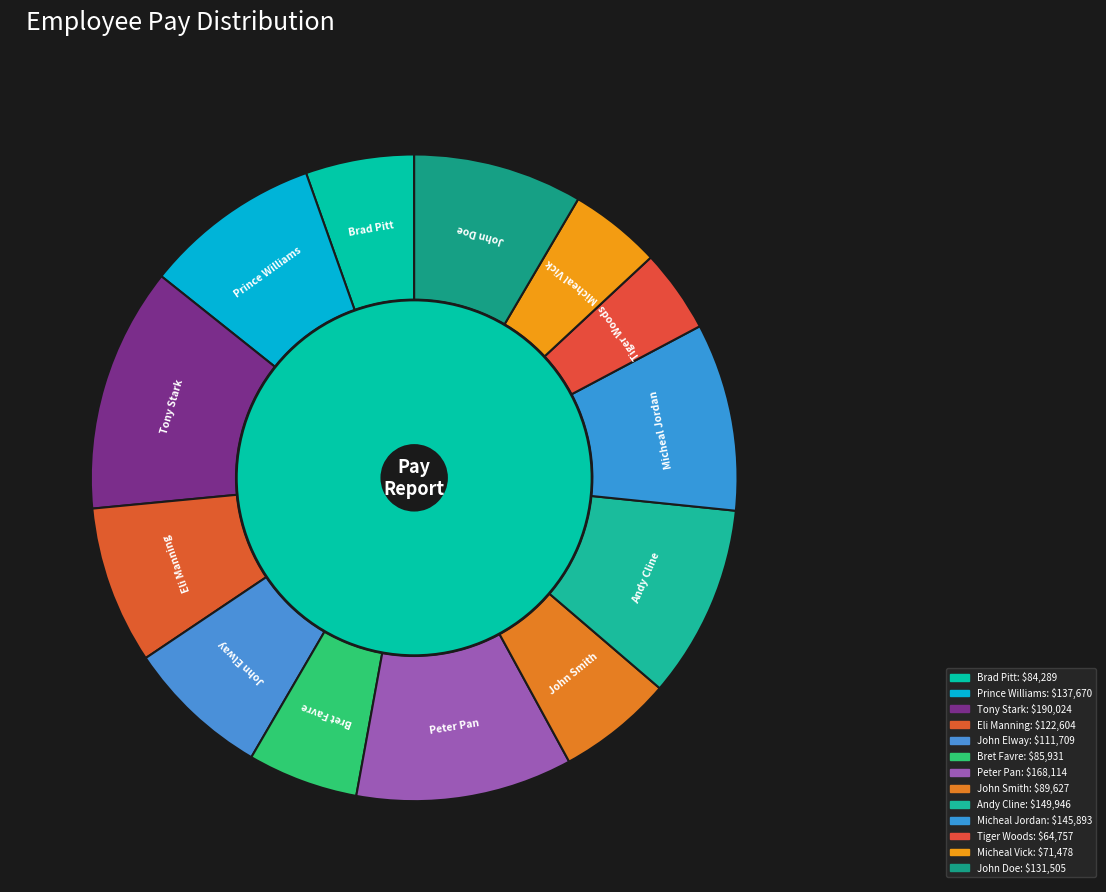

How many segments does this pie chart have?

13